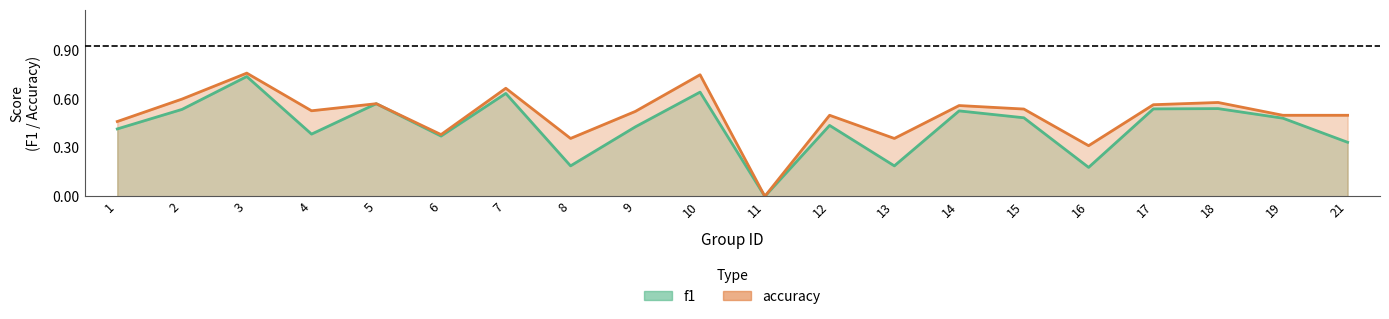

Which series has the widest spread of values?

accuracy